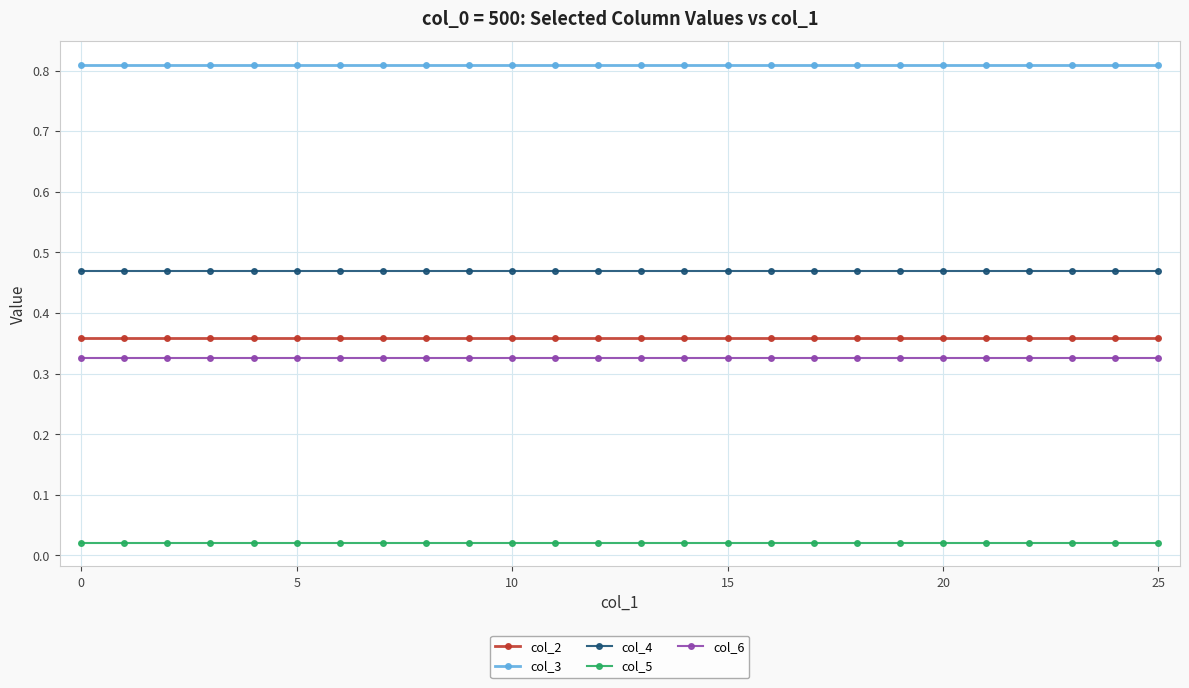

At how many categories does at least one series exceed 0?

26